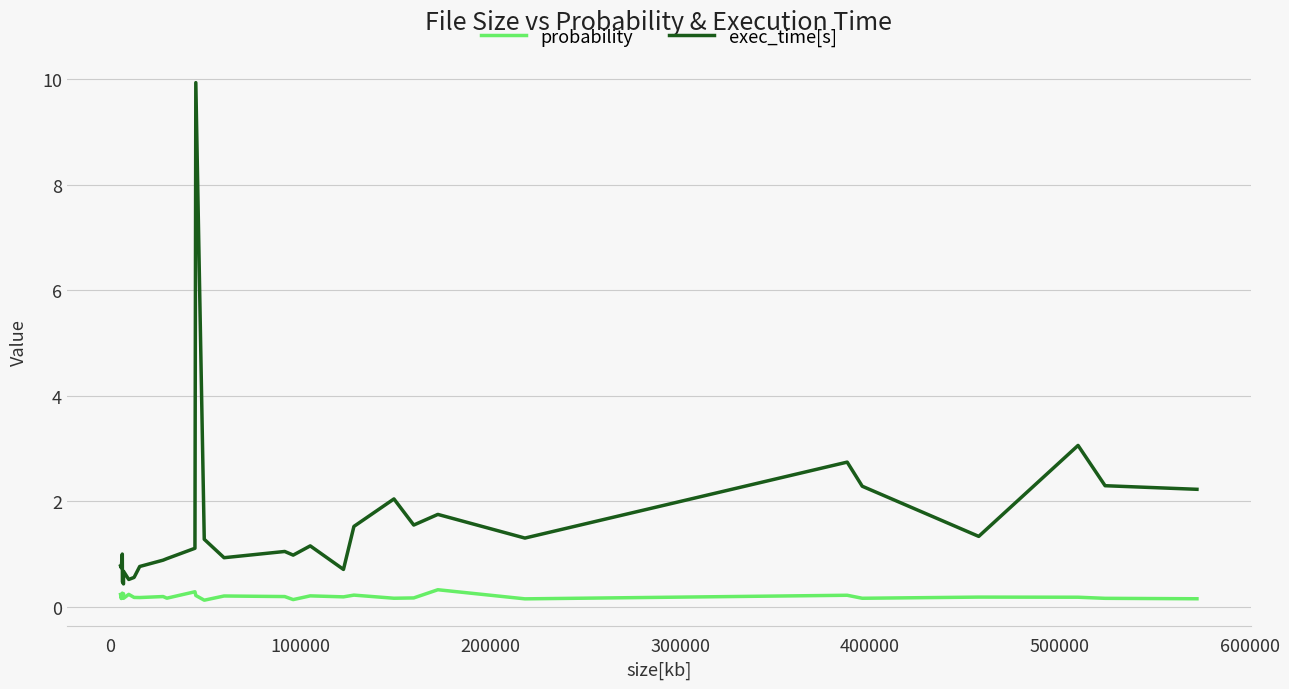

Which series has the largest total across all categories?

exec_time[s]